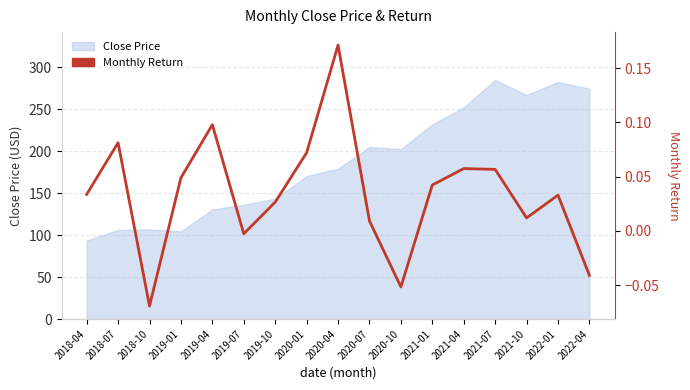

Is it true that the value at 2019-01 is 0.0?

True